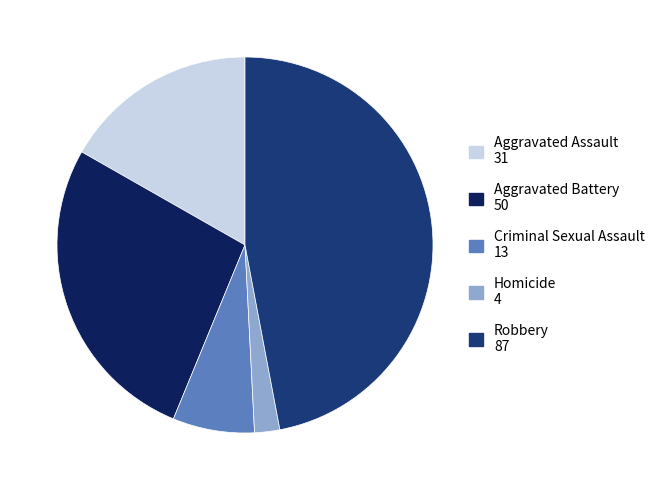

What is the largest slice in the pie chart?

Robbery